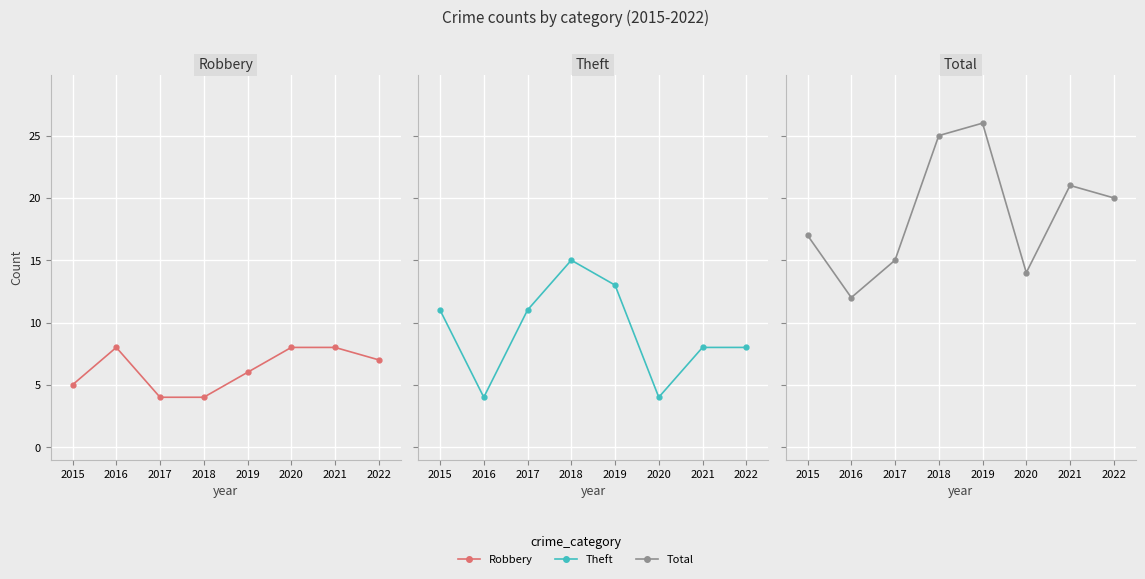

The Robbery series shows 3 at 2020. True or false?

False